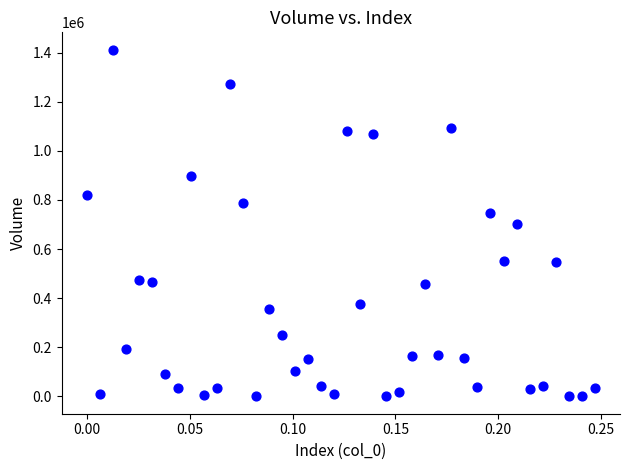

What is the range of Y values (max minus min)?

1412040.7